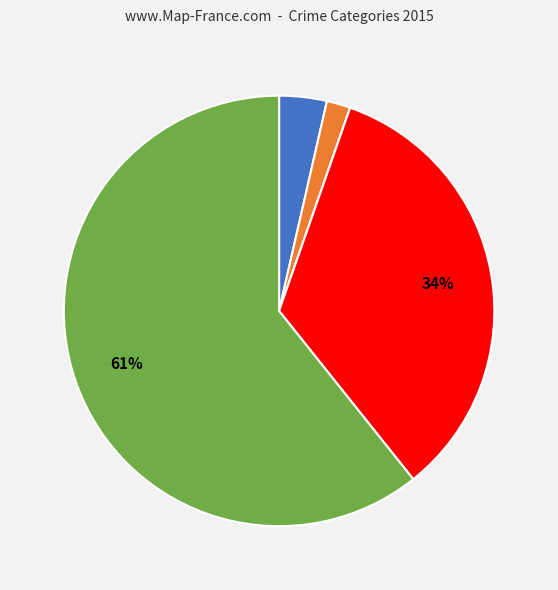

Is there a majority slice in this chart?

Yes